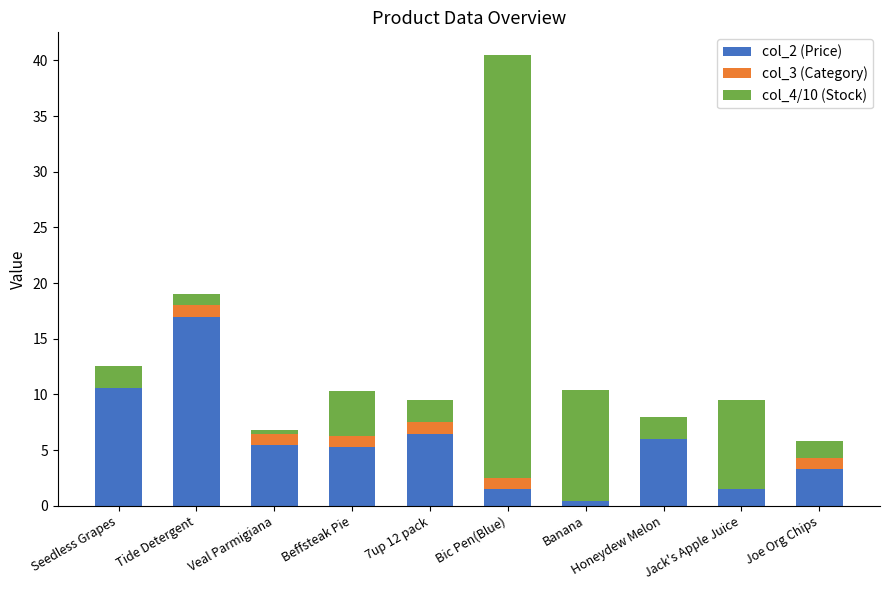

At which category is the sum across all series the highest?

Bic Pen(Blue)